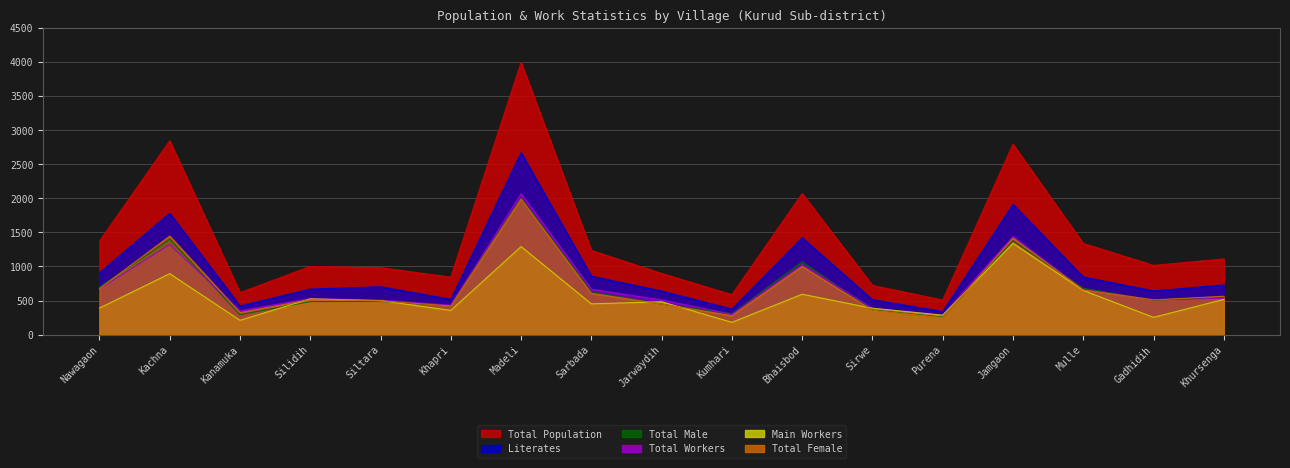

Which series ends up on top after the final intersection of MAINWORK_P and TOT_F?

TOT_F